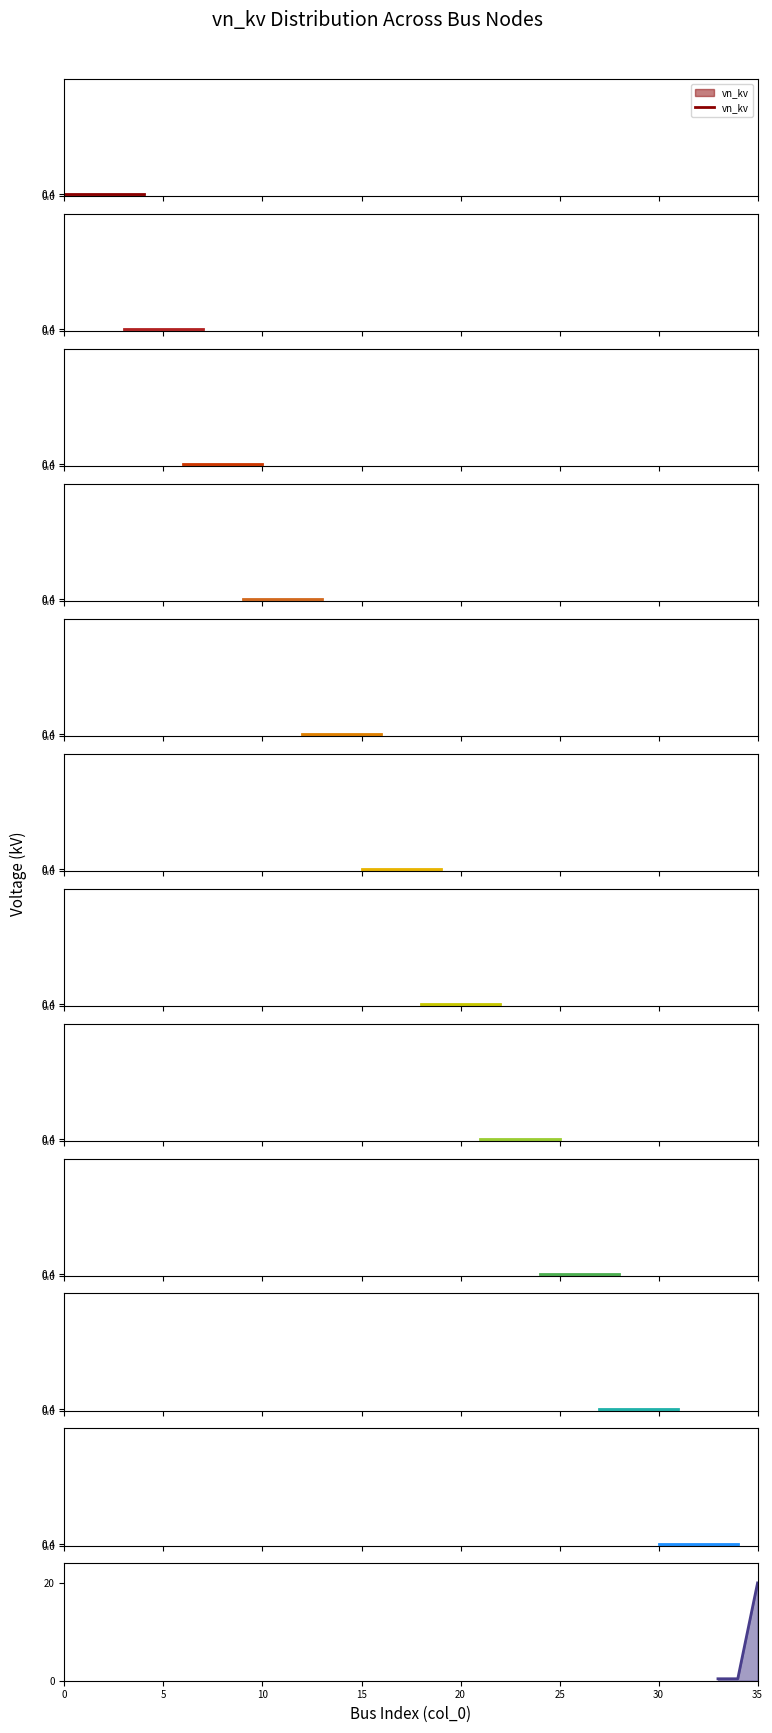

What is the sum of the values at 30 and 2?

0.8